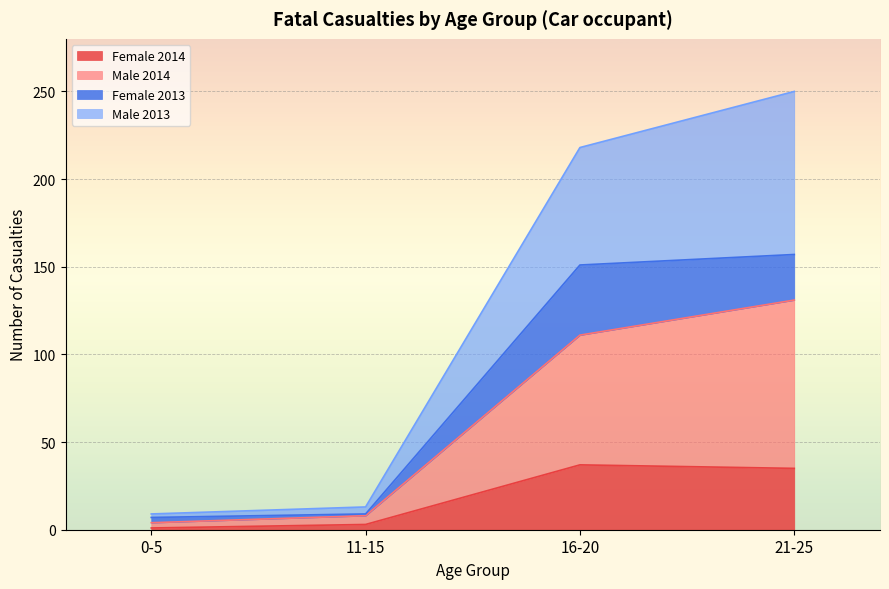

True or false: Female 2014 and Male 2013 cross at least once.

False